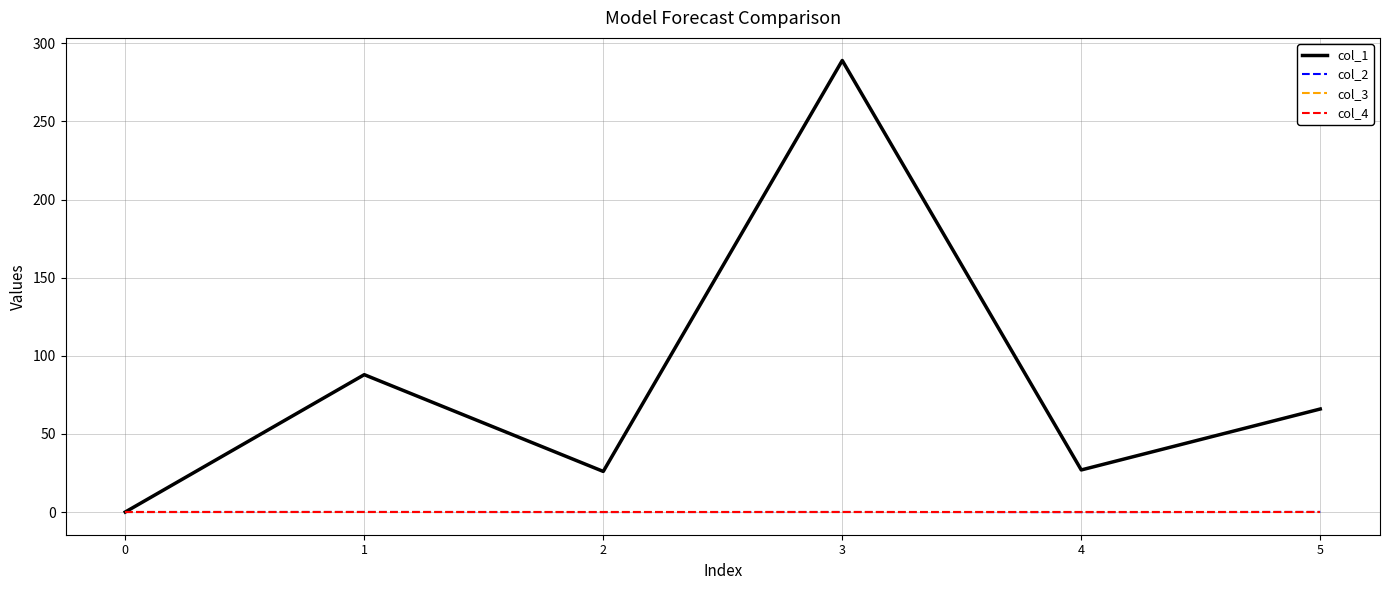

Does the chart have visible grid lines?

Yes